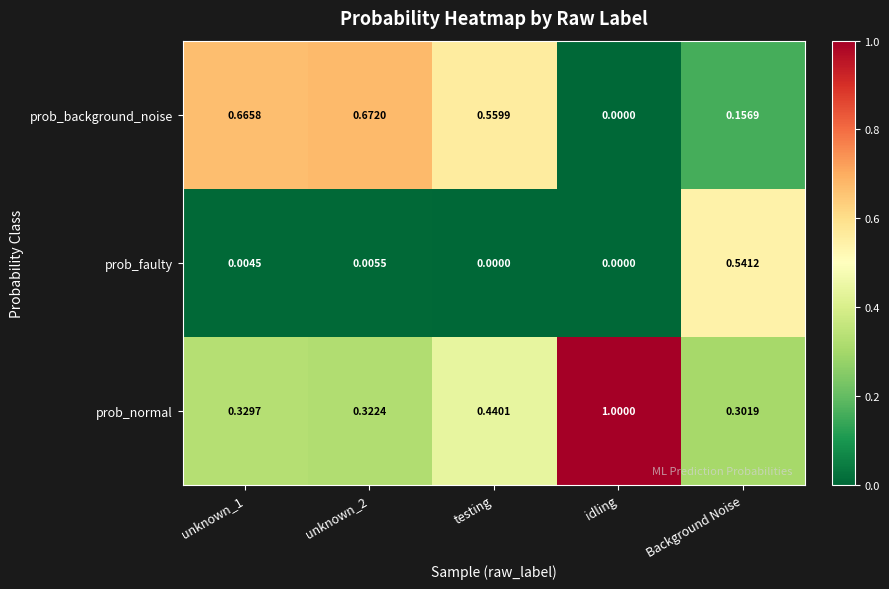

List the series in order of their peak value, highest first.

prob_normal, prob_background_noise, prob_faulty